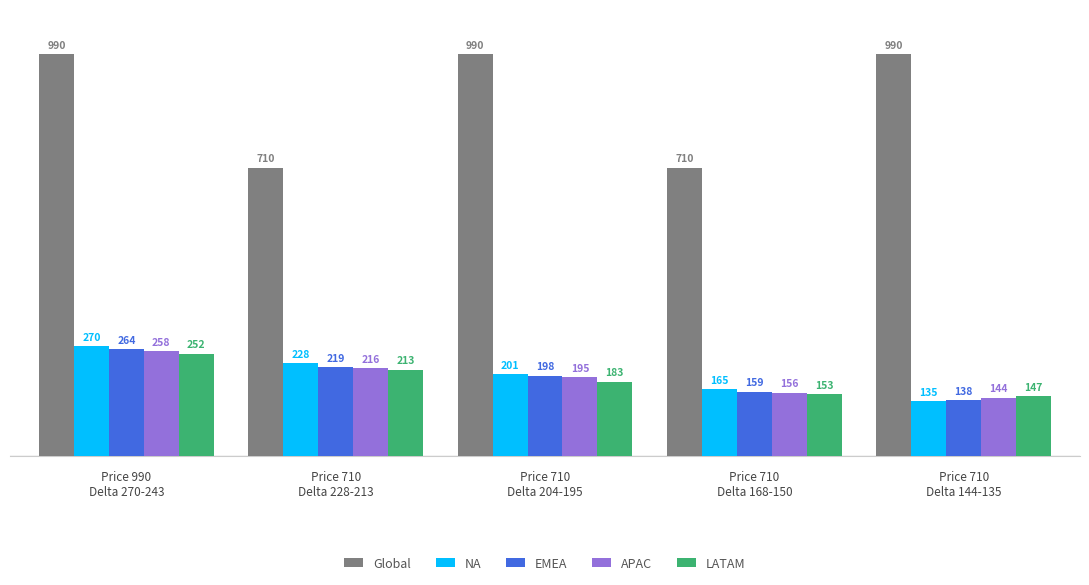

What is the difference between the highest and lowest values at Price 710
Delta 228-213?

497